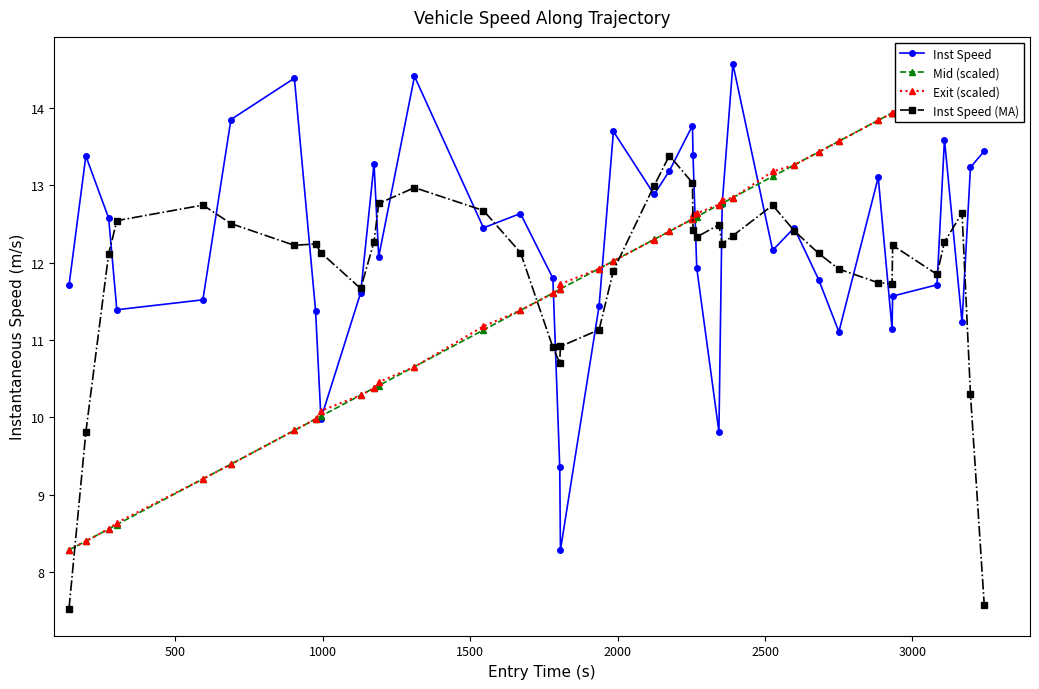

What is the value of the Inst Speed (MA) point at the 6th from the left?

12.5